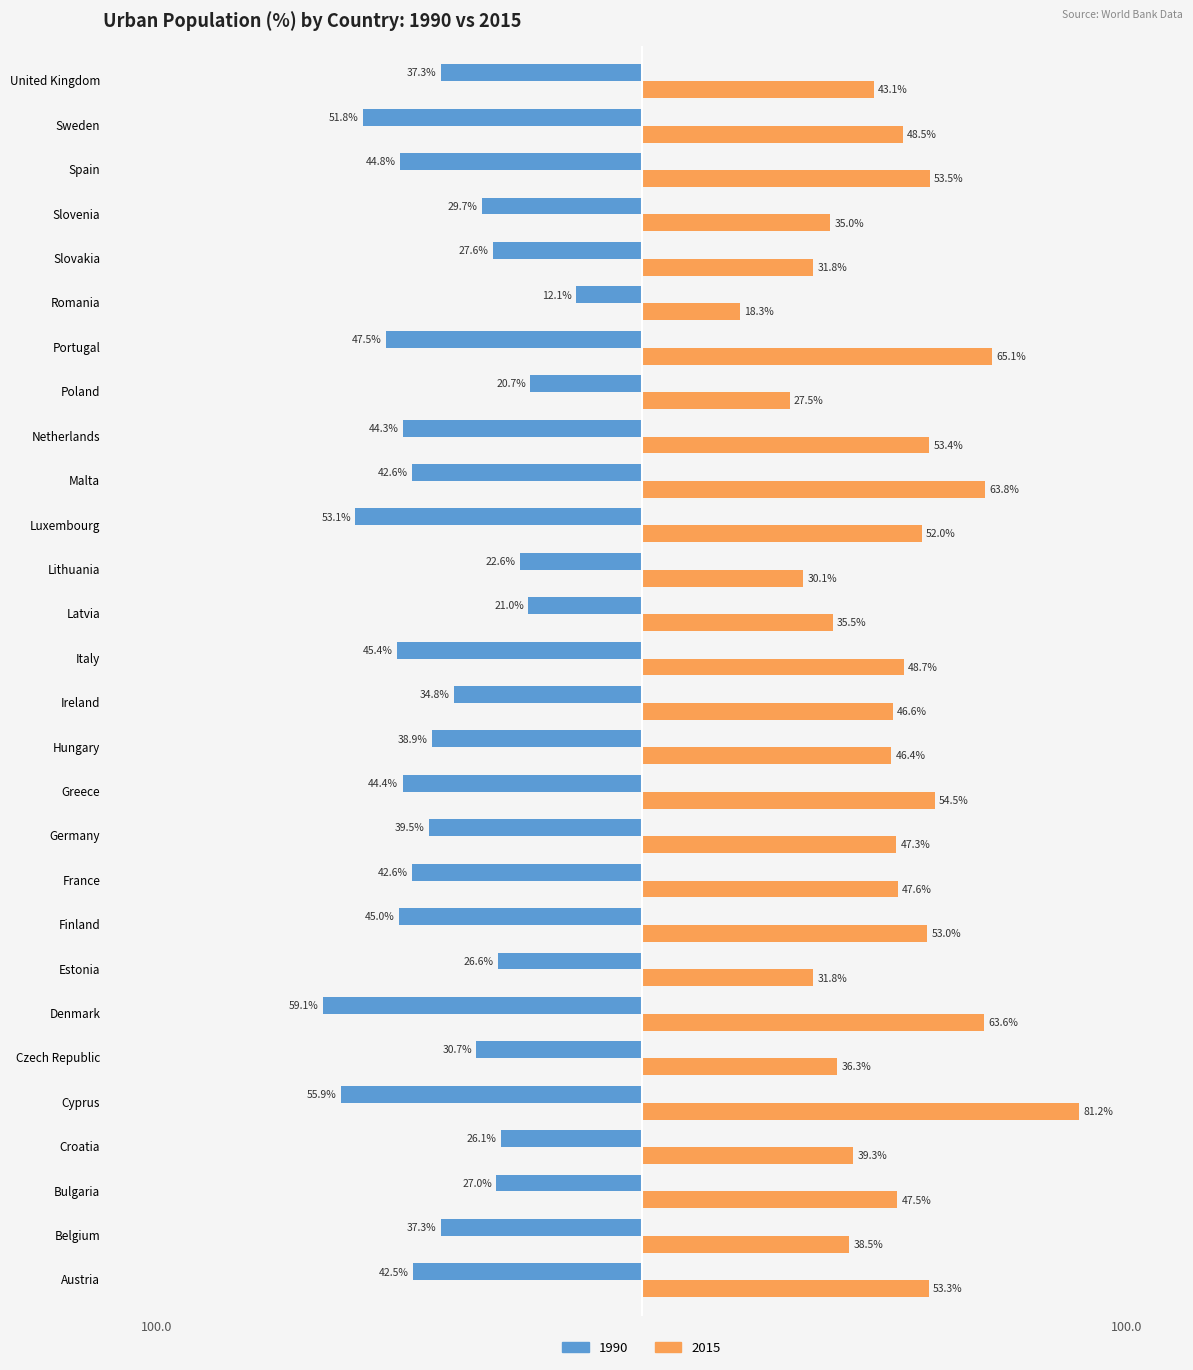

Where is 2015 nearest to the value 49?

Italy